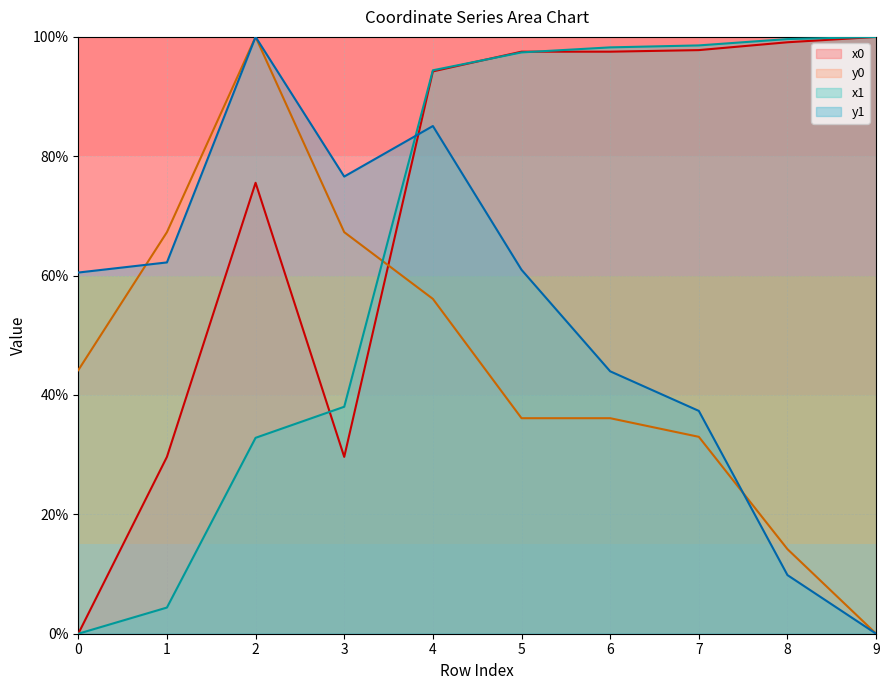

At how many categories does at least one series exceed 37?

10